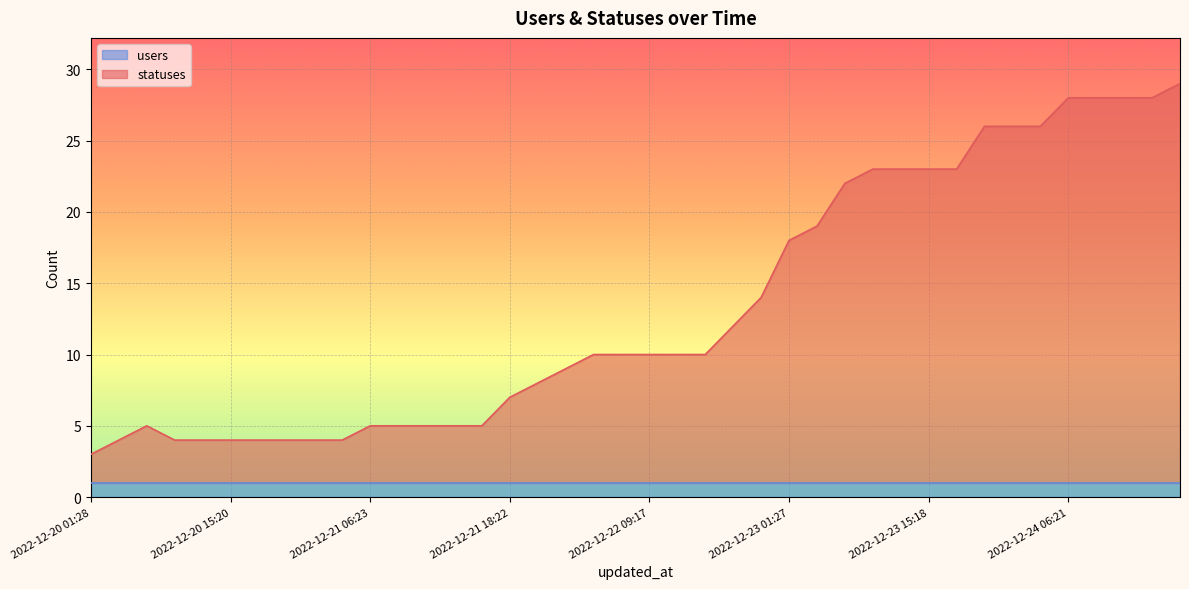

How many lines are shown in the chart?

2